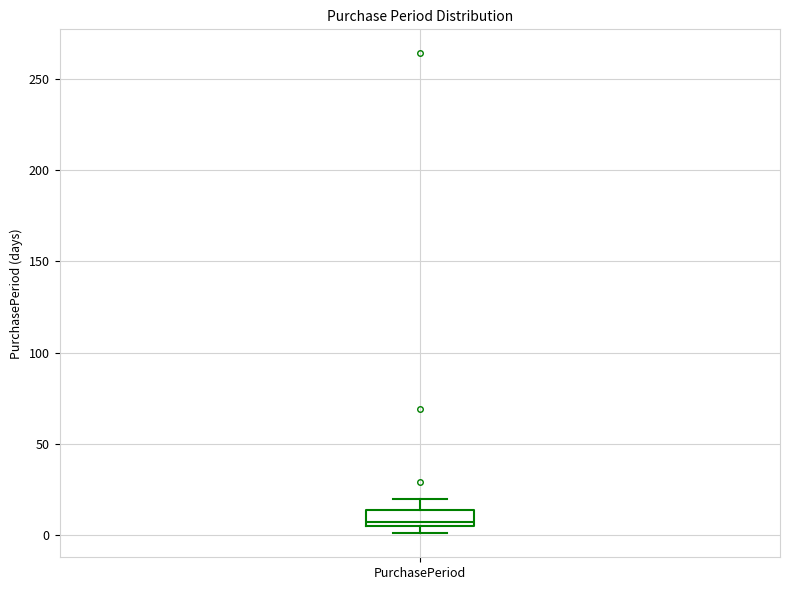

Read this box plot against the y-axis: the position of the median line, the range covered by the box, and the ends of both whiskers. The values are not printed on the chart, so give them approximately, as read against the axis.

median 5 (just above the box's lower edge), box 5 to 15, whiskers 0 to 20